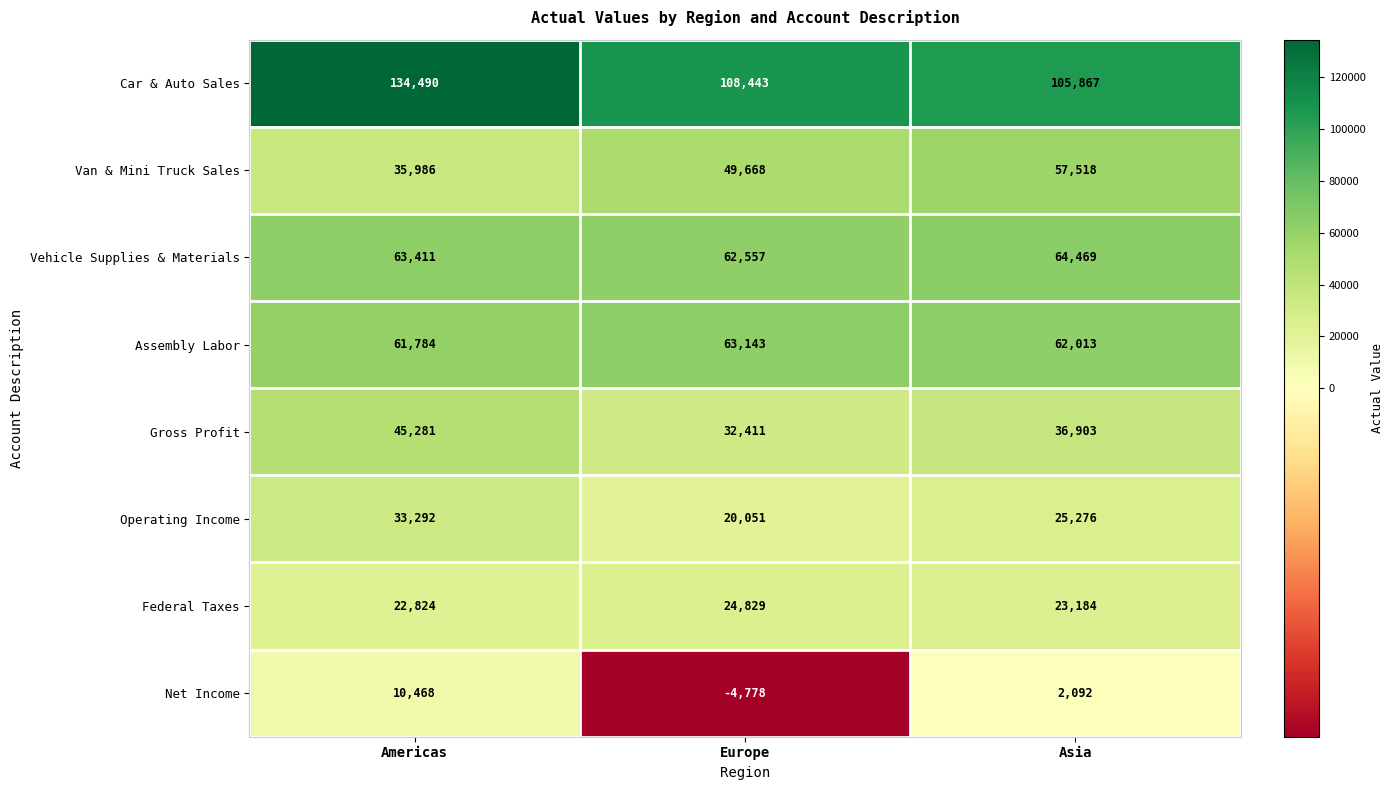

Count the Vehicle Supplies & Materials values in the range 62557 to 64469.

3